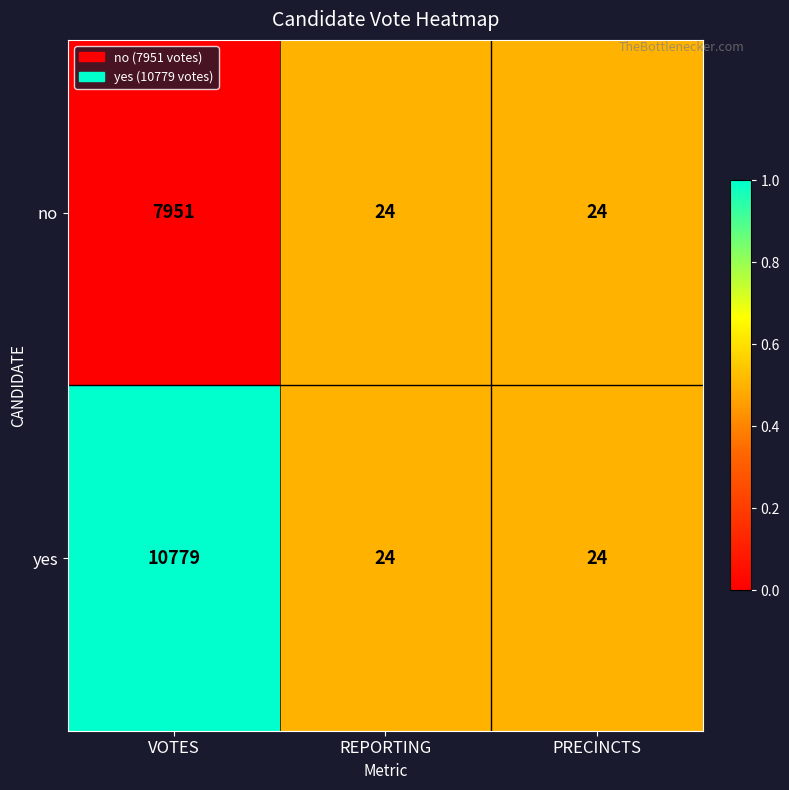

The yes series shows 15 at PRECINCTS. True or false?

False